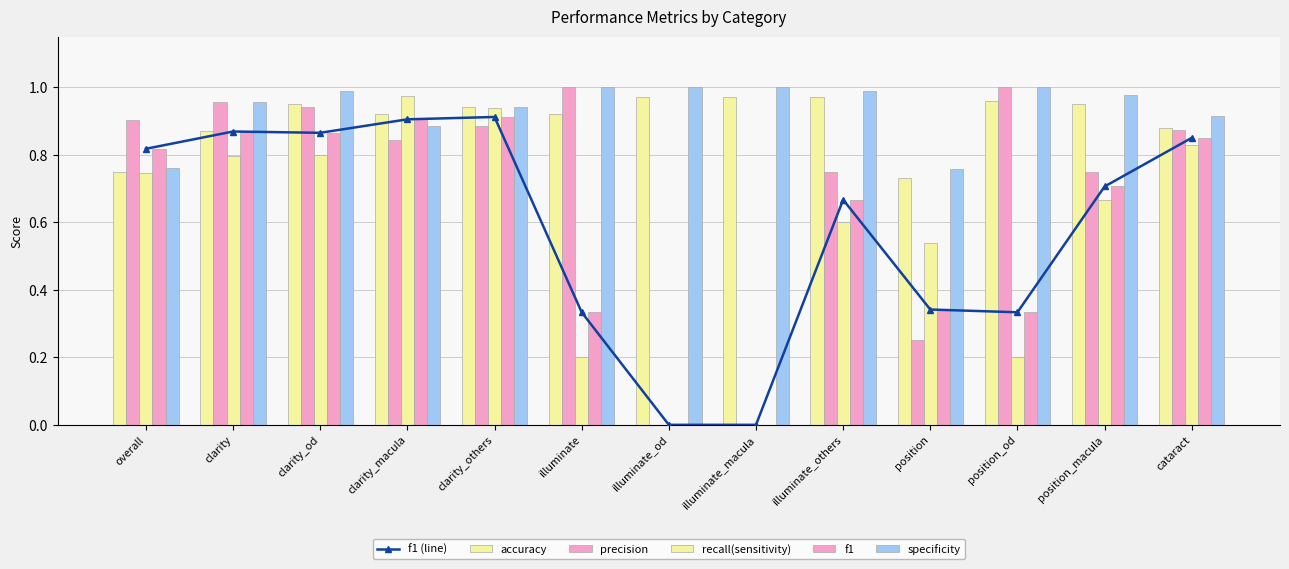

What is the difference between the highest and lowest values at position?

0.5